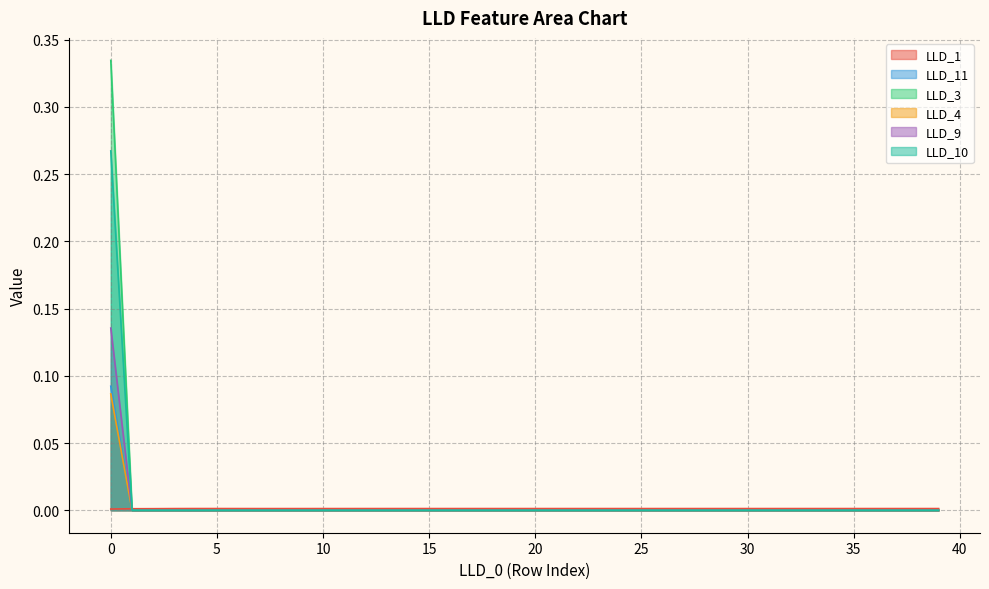

What is the difference between the maximum and second lowest values in the LLD_3 series?

0.3